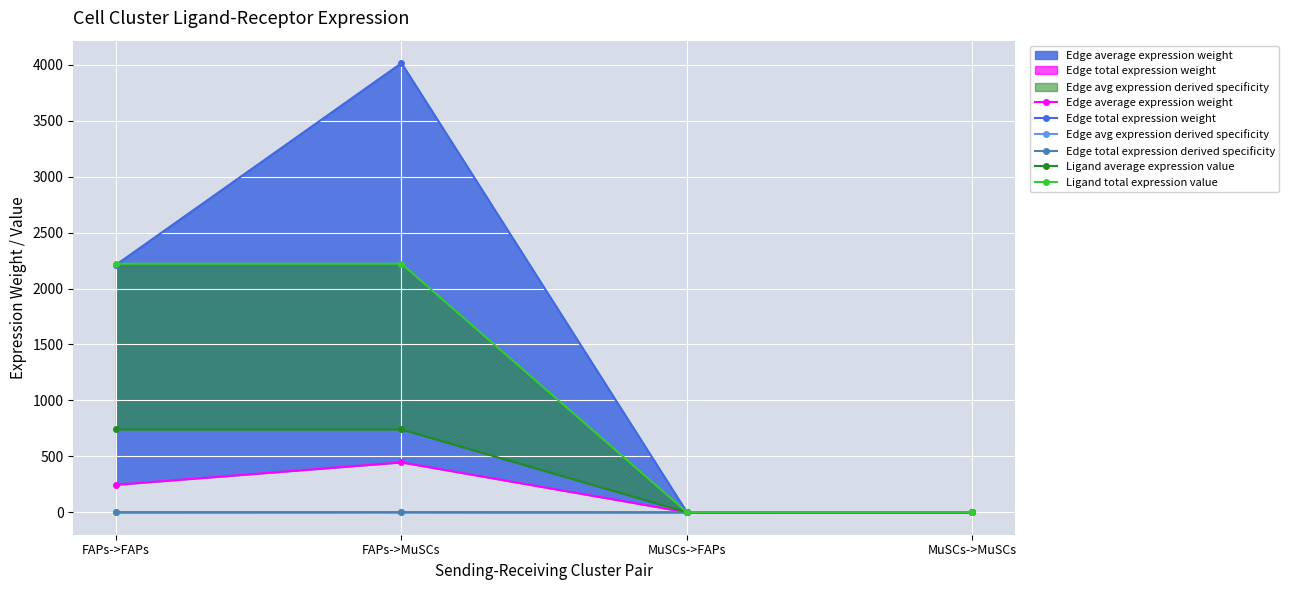

Reading right to left, transcribe all the data shown in this chart.

Edge average expression weight: MuSCs->MuSCs=0.2	MuSCs->FAPs=0.1	FAPs->MuSCs=446.1	FAPs->FAPs=245.8
Edge total expression weight: MuSCs->MuSCs=1.8	MuSCs->FAPs=1.0	FAPs->MuSCs=4014.9	FAPs->FAPs=2212.6
Edge avg expression derived specificity: MuSCs->MuSCs=0.0	MuSCs->FAPs=0.0	FAPs->MuSCs=0.6	FAPs->FAPs=0.4
Edge total expression derived specificity: MuSCs->MuSCs=0.0	MuSCs->FAPs=0.0	FAPs->MuSCs=0.6	FAPs->FAPs=0.4
Ligand average expression value: MuSCs->MuSCs=0.3	MuSCs->FAPs=0.3	FAPs->MuSCs=740.6	FAPs->FAPs=740.6
Ligand total expression value: MuSCs->MuSCs=1.0	MuSCs->FAPs=1.0	FAPs->MuSCs=2221.8	FAPs->FAPs=2221.8